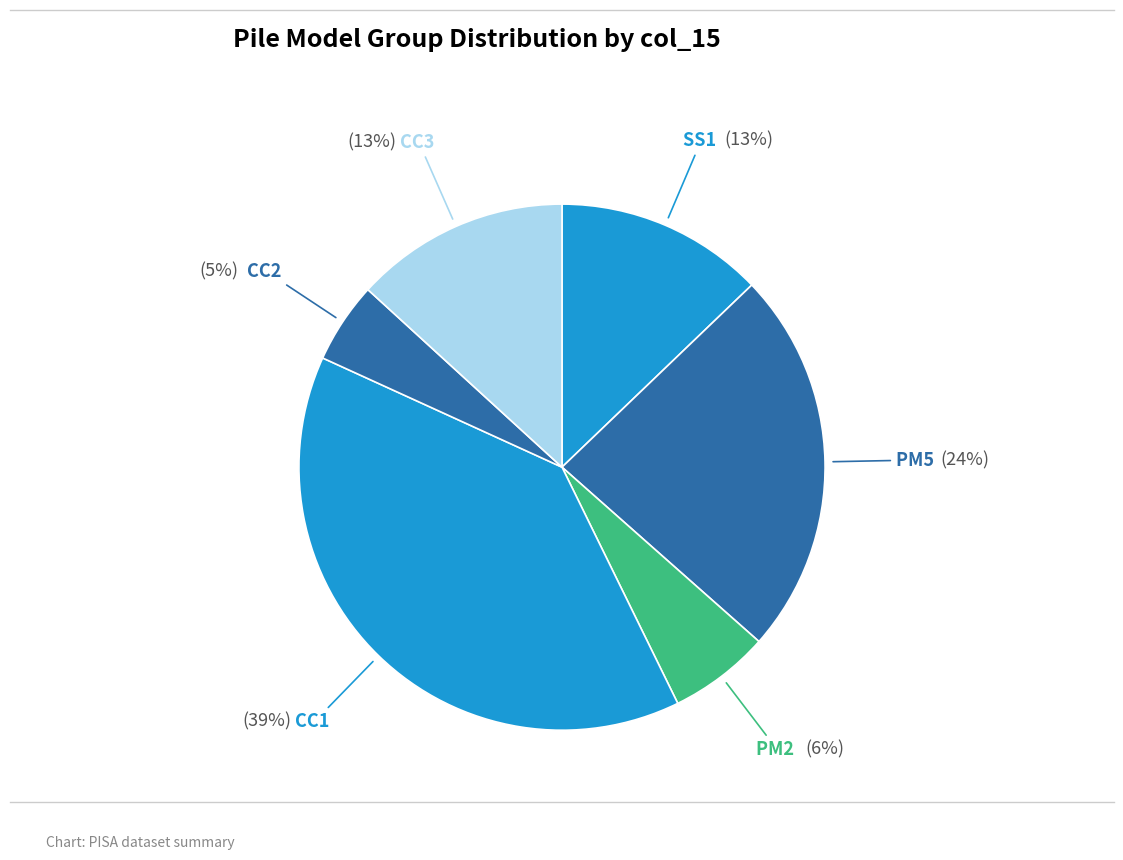

How many slices are in this pie chart?

6